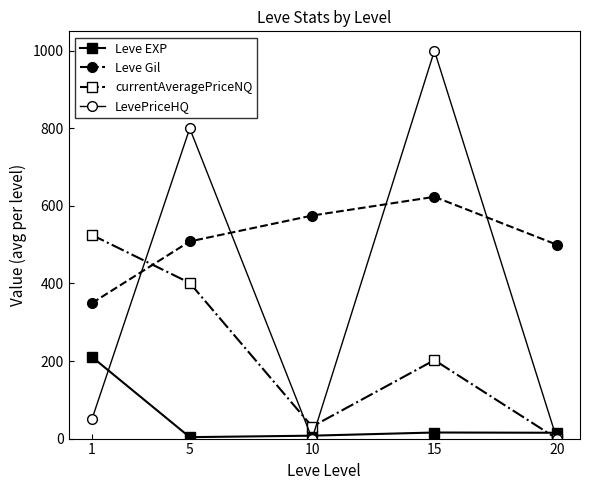

Which series has the widest spread of values?

LevePriceHQ